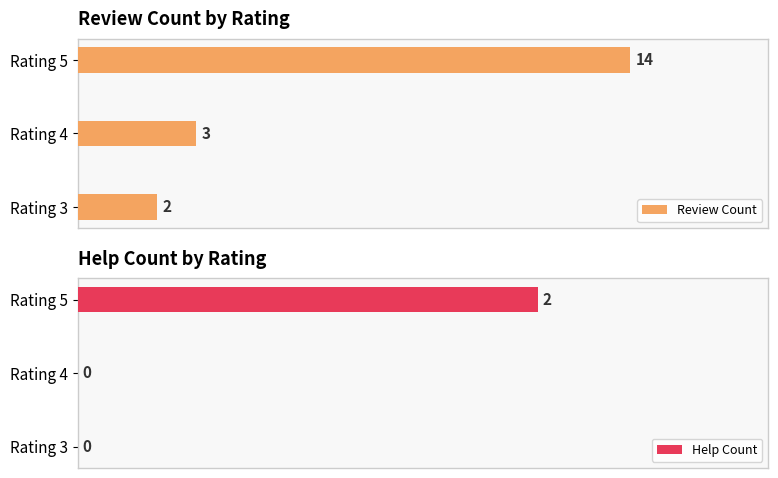

At which label does Review Count reach its peak?

Rating 5